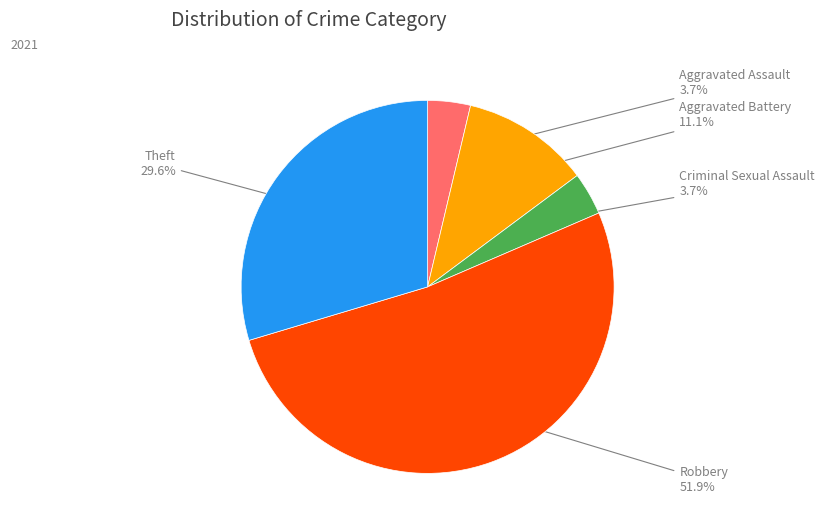

Is there a majority slice in this chart?

Yes